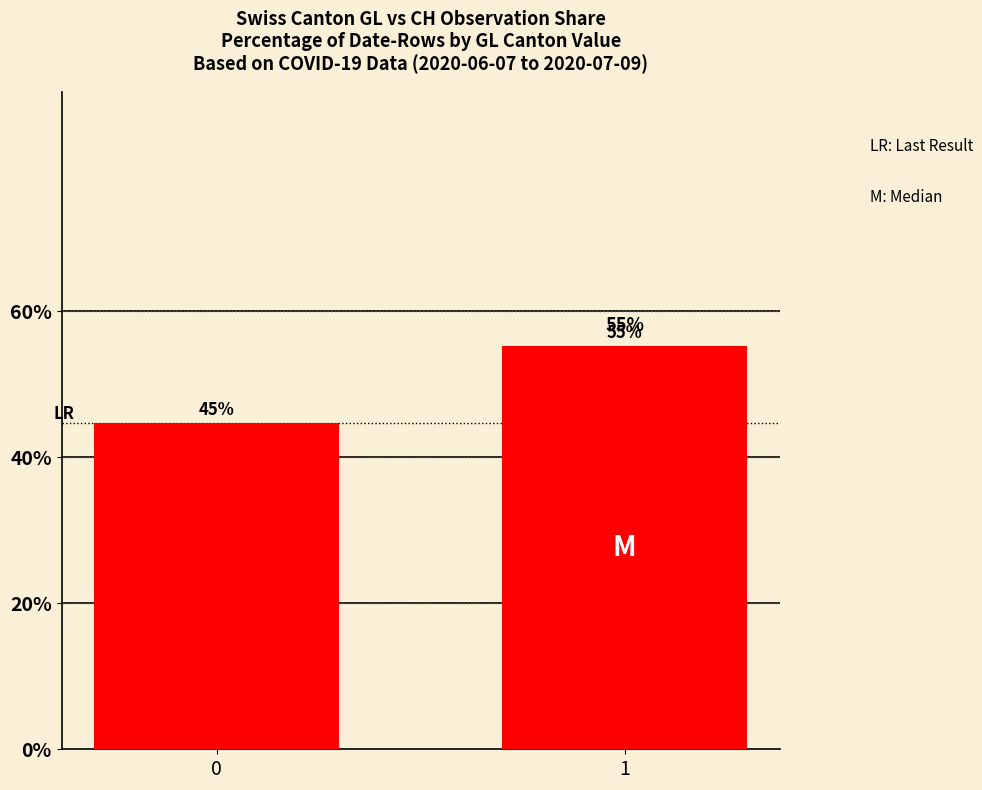

What is the sum of all values?

100.0